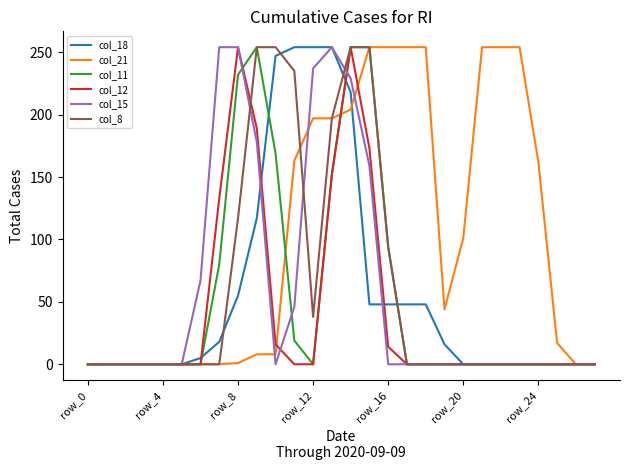

What is the maximum value for col_11?

254